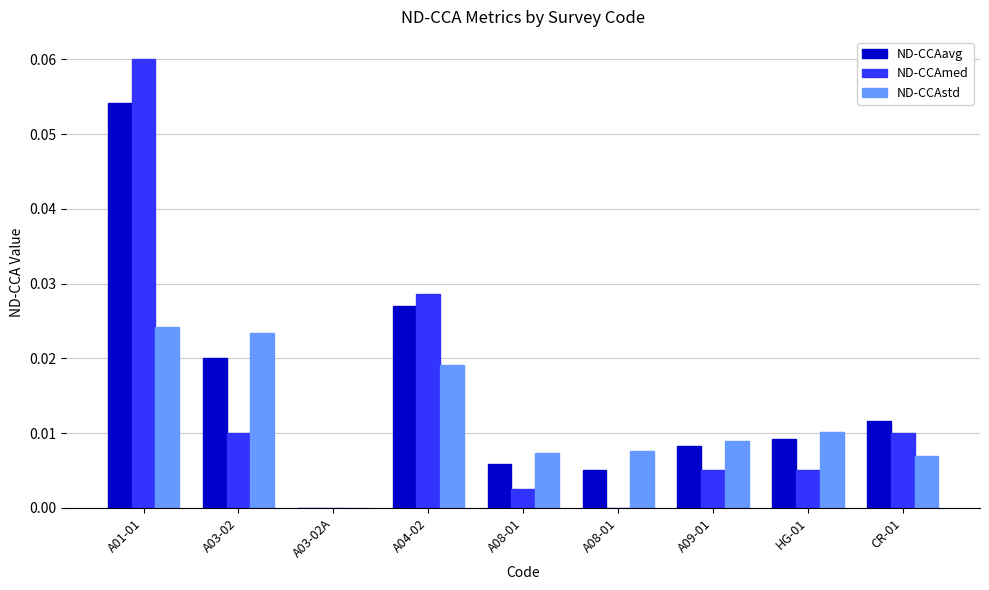

Are the bars grouped side by side (vs. stacked)?

Yes